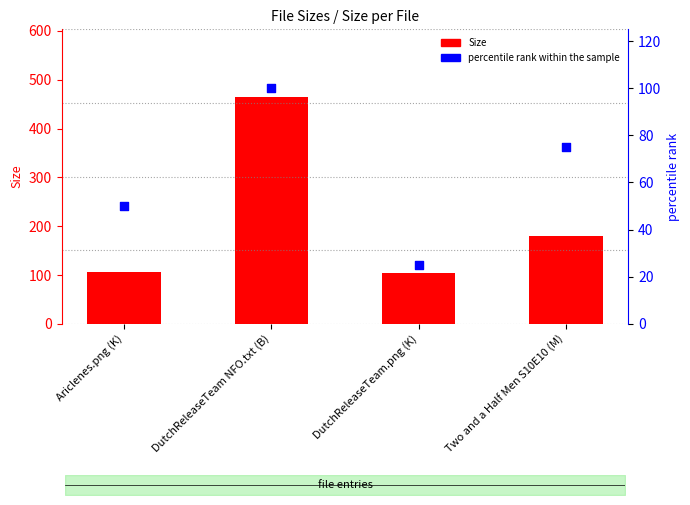

What is the total value across all series at DutchReleaseTeam NFO.txt (B)?

564.0